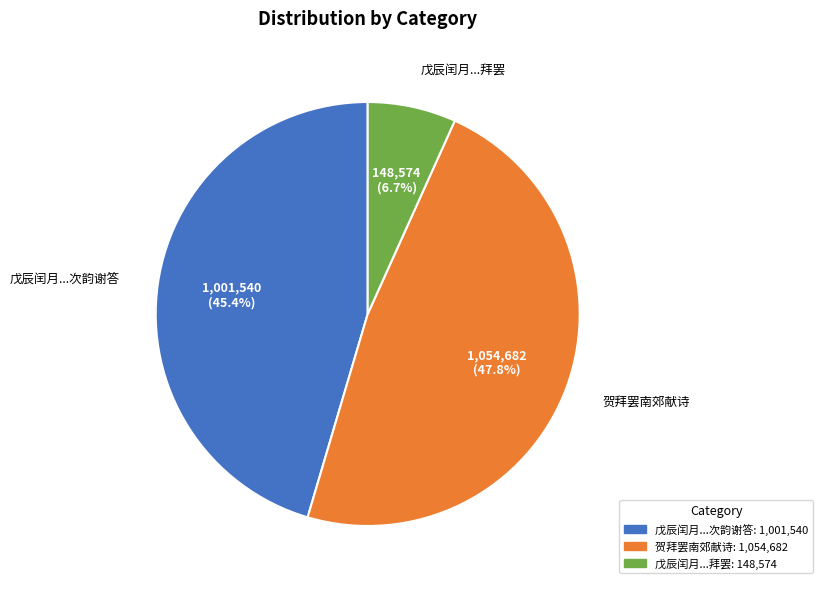

Which slice is the smallest?

戊辰闰月...拜罢